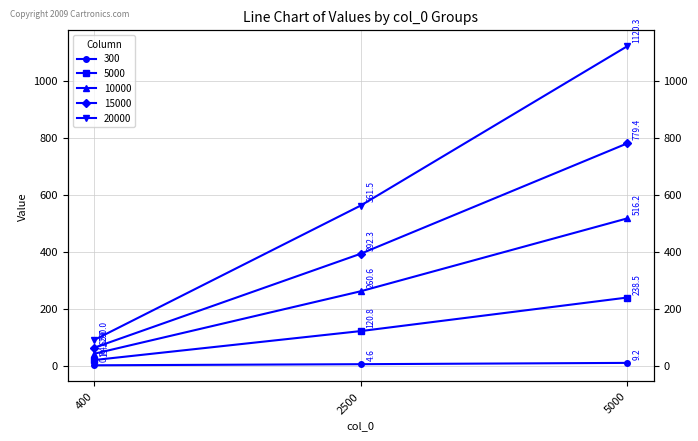

What is the difference between the maximum and second lowest values in the 20000 series?

558.8